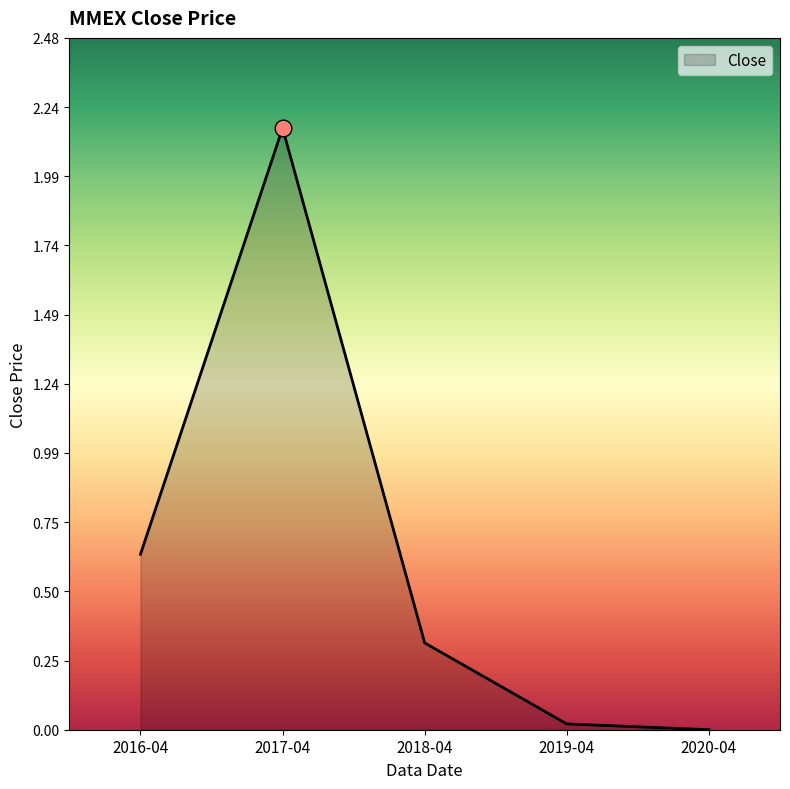

What is the change in value from 2017-04 to 2018-04?

-1.8